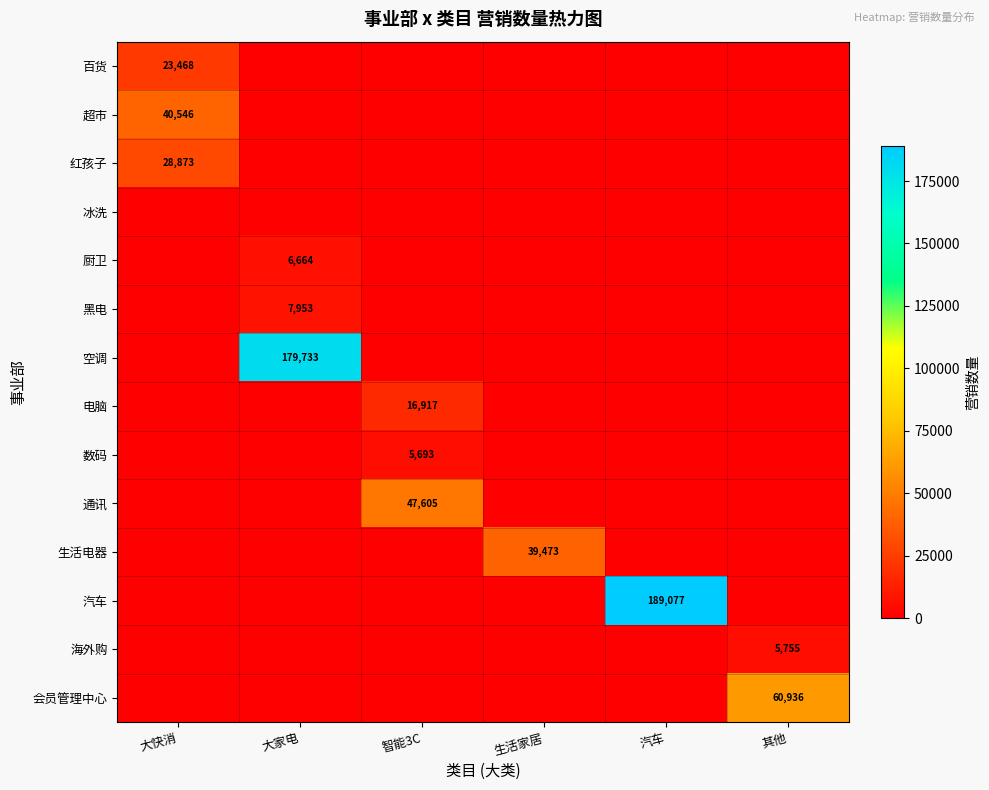

What is the sum of all 电脑 values?

16917